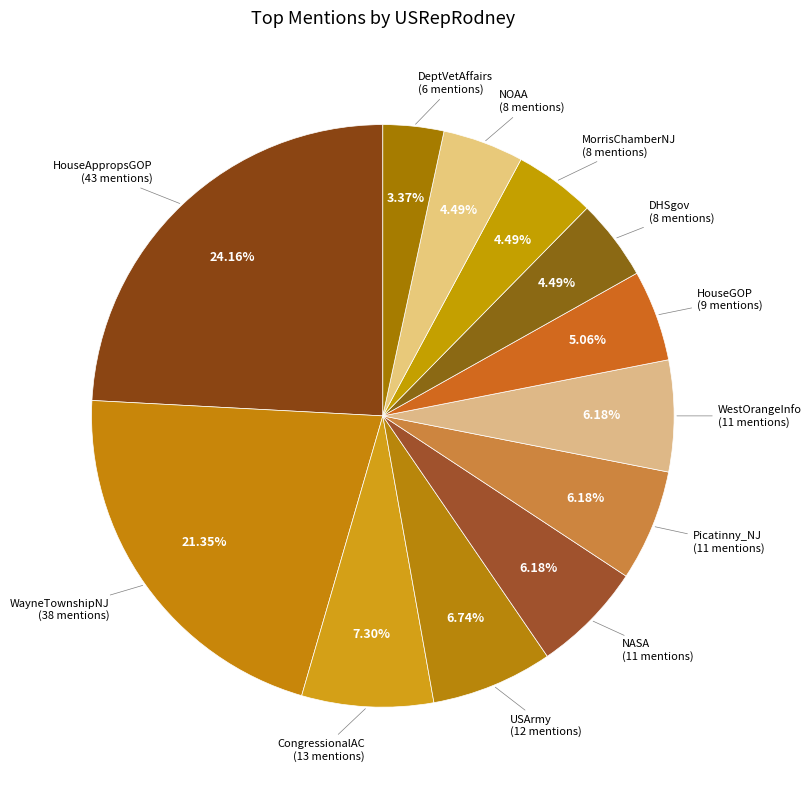

What is the ratio of the value at NASA to the value at DHSgov?

1.4